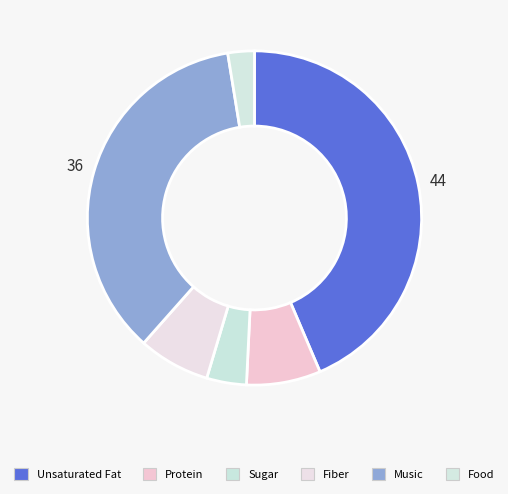

Between Music and Sugar, which is larger?

Music